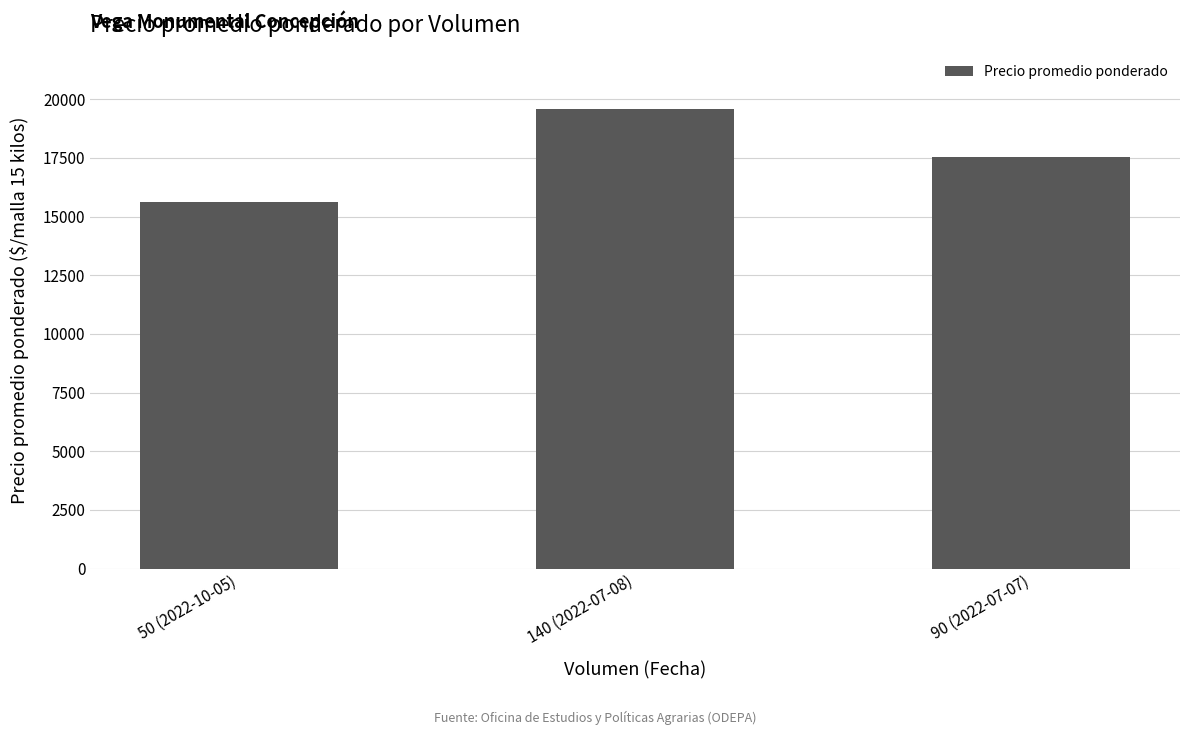

How many categories are shown in the chart?

3